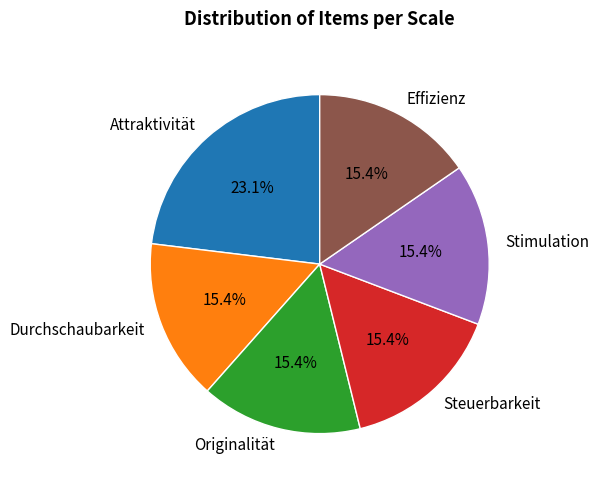

To the nearest percent, what is the average slice percentage?

17%